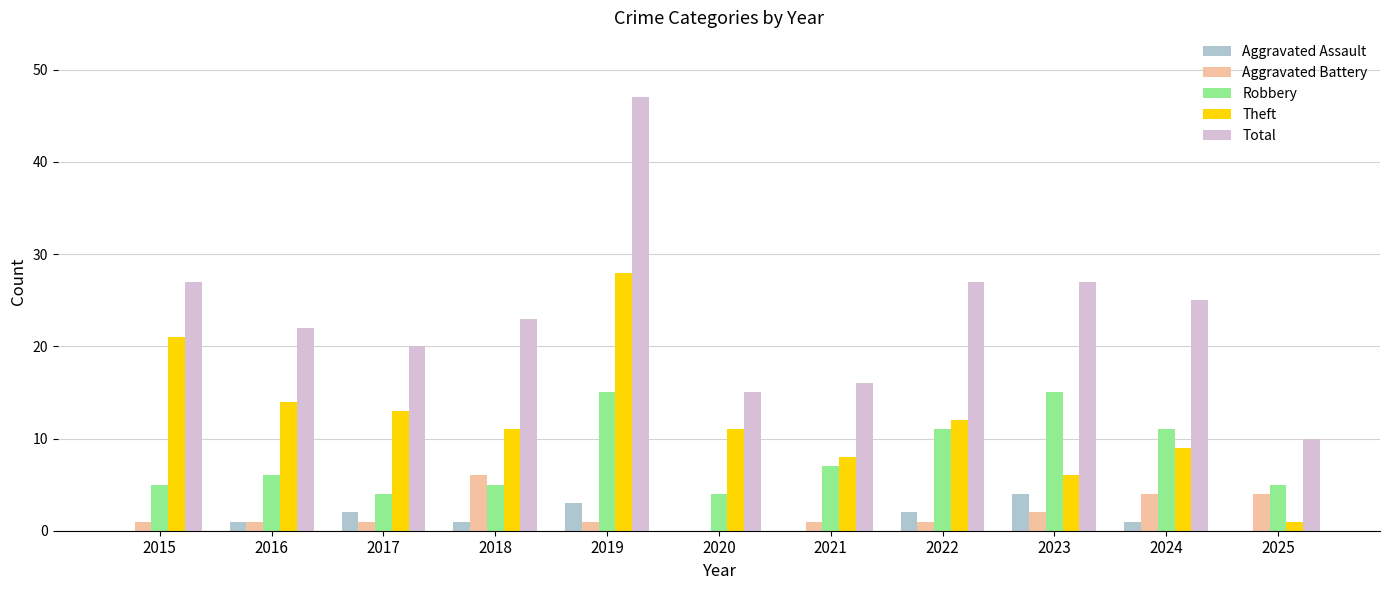

What is the average value of the Aggravated Assault series?

1